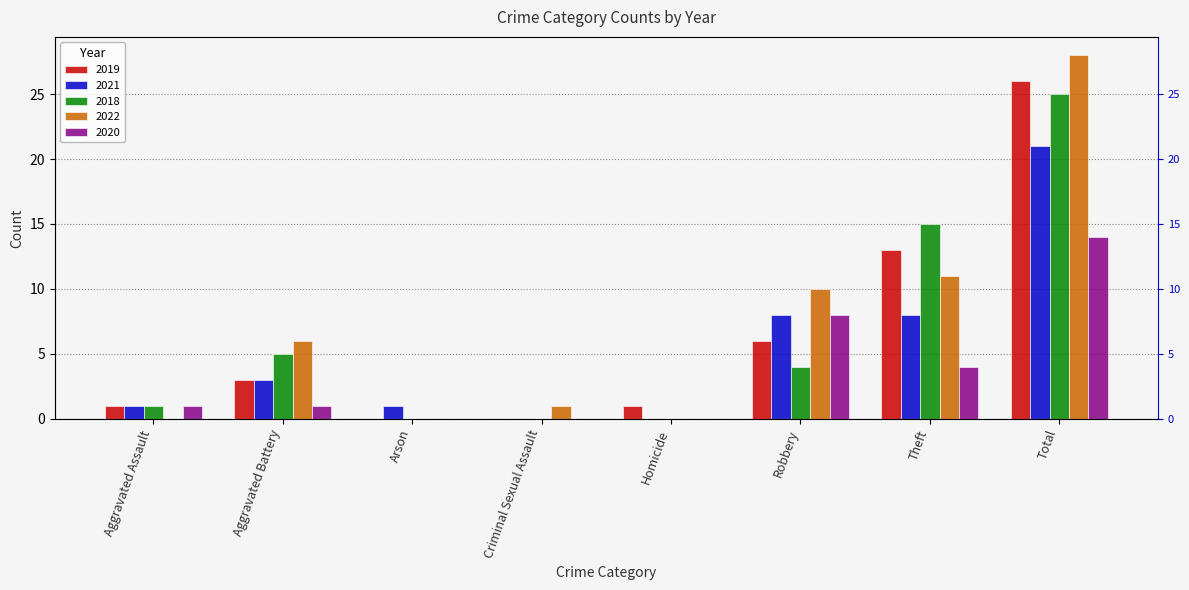

At which category is the sum across all series the highest?

Total